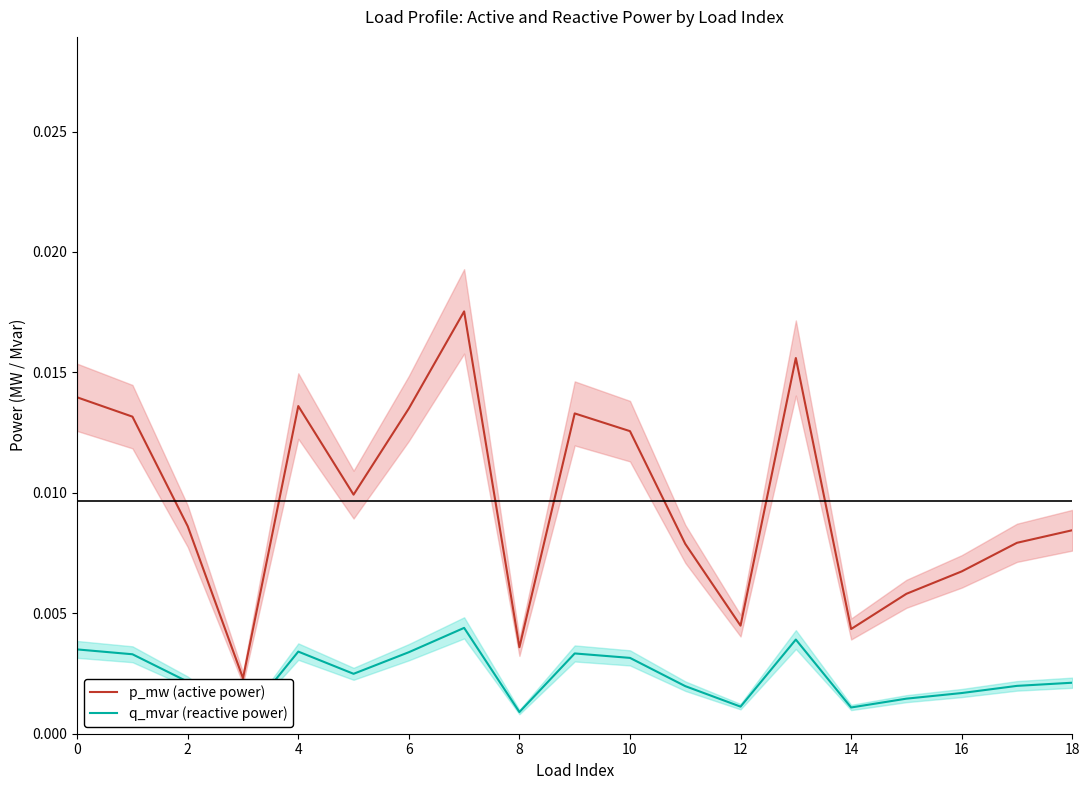

Is the value of q_mvar (reactive power) at 11 greater than the value of p_mw (active power) at 12?

No